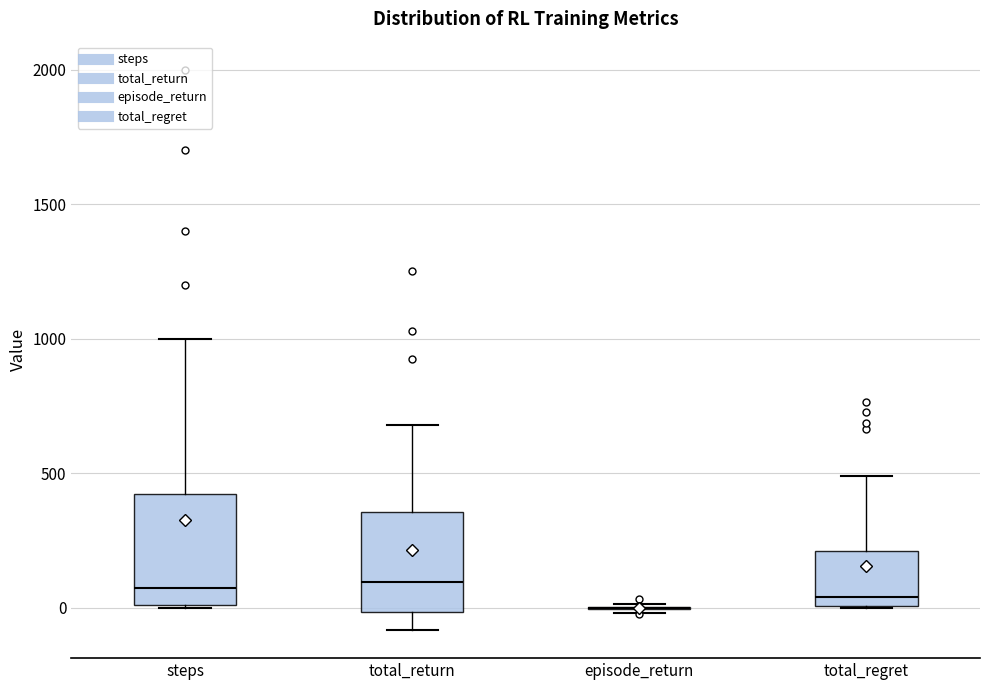

Reading left to right, read every box against the y-axis: the position of its median line, the range the box covers, and the ends of its whiskers. The values are not printed on the chart, so give them approximately, as read against the axis.

steps: median 100, box 0 to 450, whiskers 0 to 1000
total_return: median 100, box 0 to 350, whiskers -100 to 700
episode_return: box collapsed to a line at 0, whiskers 0 to 0
total_regret: median 50, box 0 to 200, whiskers 0 to 500